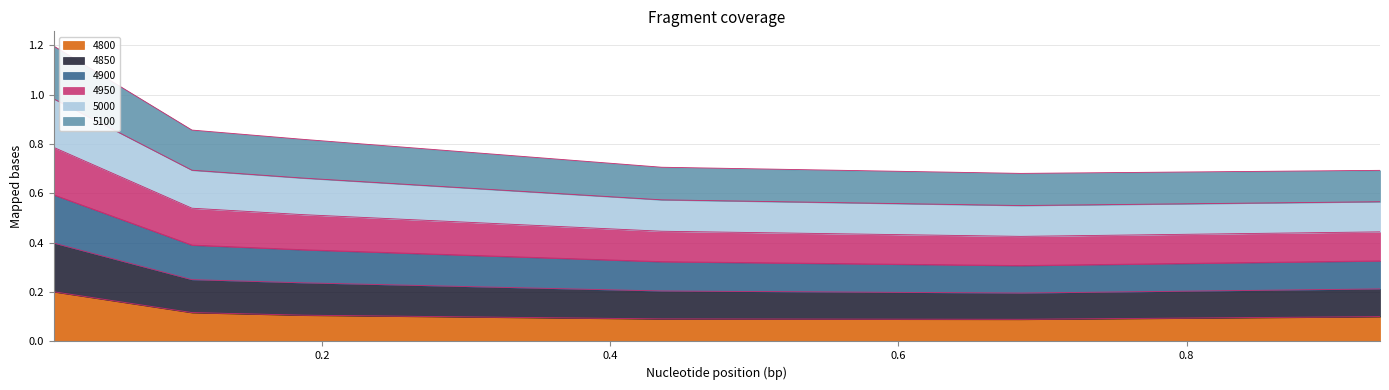

What position from the right is 0.1863013698630137?

4